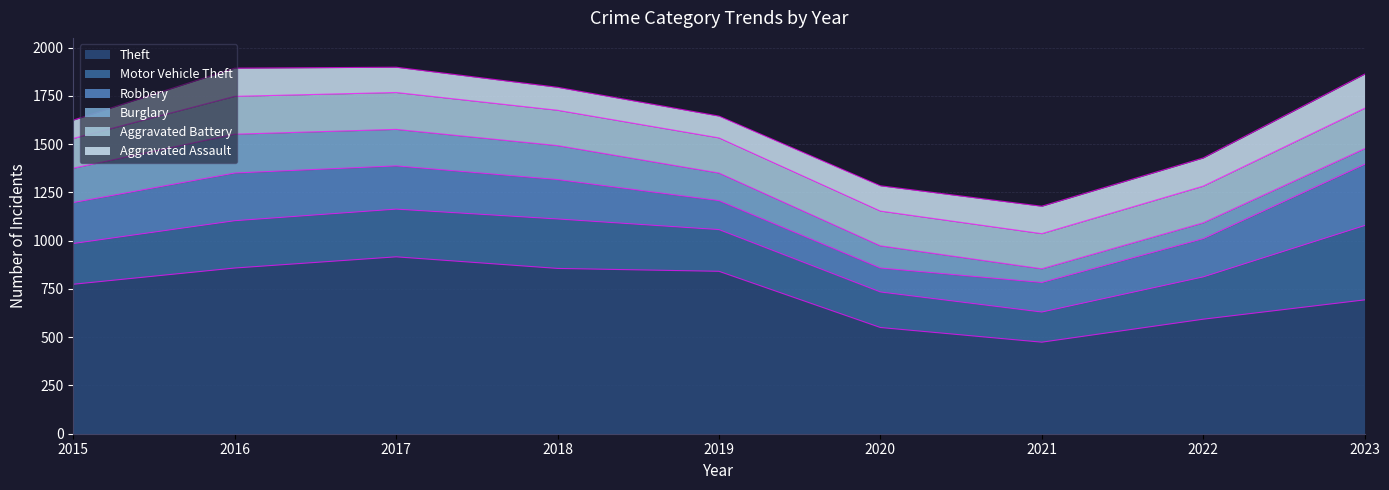

Reading left to right, what are all the values shown in this chart?

Theft: 2015=774	2016=858	2017=916	2018=856	2019=841	2020=550	2021=474	2022=593	2023=693
Motor Vehicle Theft: 2015=211	2016=245	2017=247	2018=256	2019=216	2020=184	2021=156	2022=219	2023=385
Robbery: 2015=212	2016=247	2017=224	2018=204	2019=150	2020=124	2021=153	2022=198	2023=317
Burglary: 2015=178	2016=201	2017=189	2018=176	2019=143	2020=115	2021=71	2022=82	2023=81
Aggravated Battery: 2015=154	2016=196	2017=191	2018=183	2019=182	2020=180	2021=182	2022=190	2023=209
Aggravated Assault: 2015=95	2016=146	2017=131	2018=119	2019=113	2020=131	2021=142	2022=146	2023=177